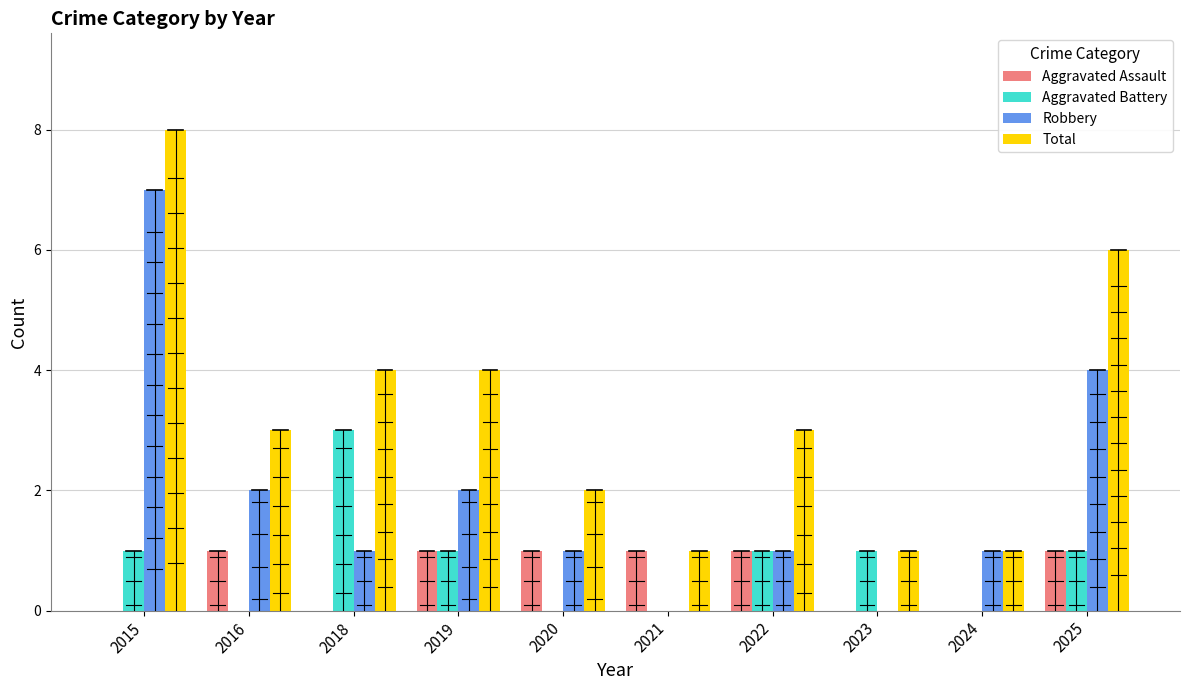

Is the value of Aggravated Assault at 2020 greater than the value of Aggravated Battery at 2016?

Yes